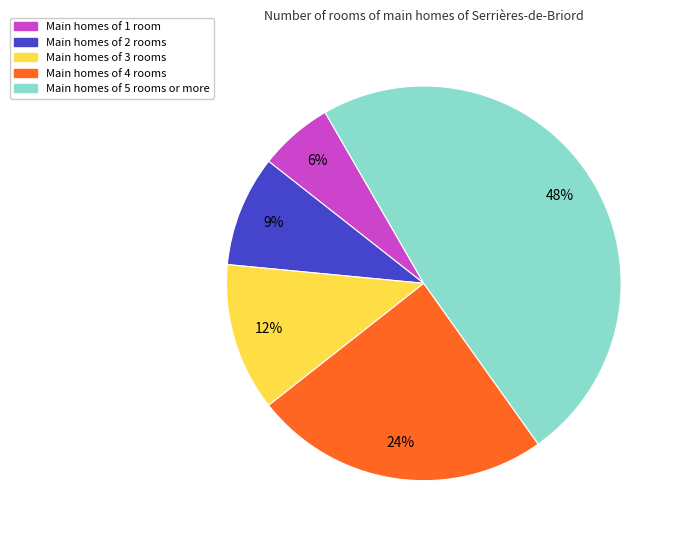

What percentage is the Main homes of 4 rooms slice, to the nearest percent?

24%